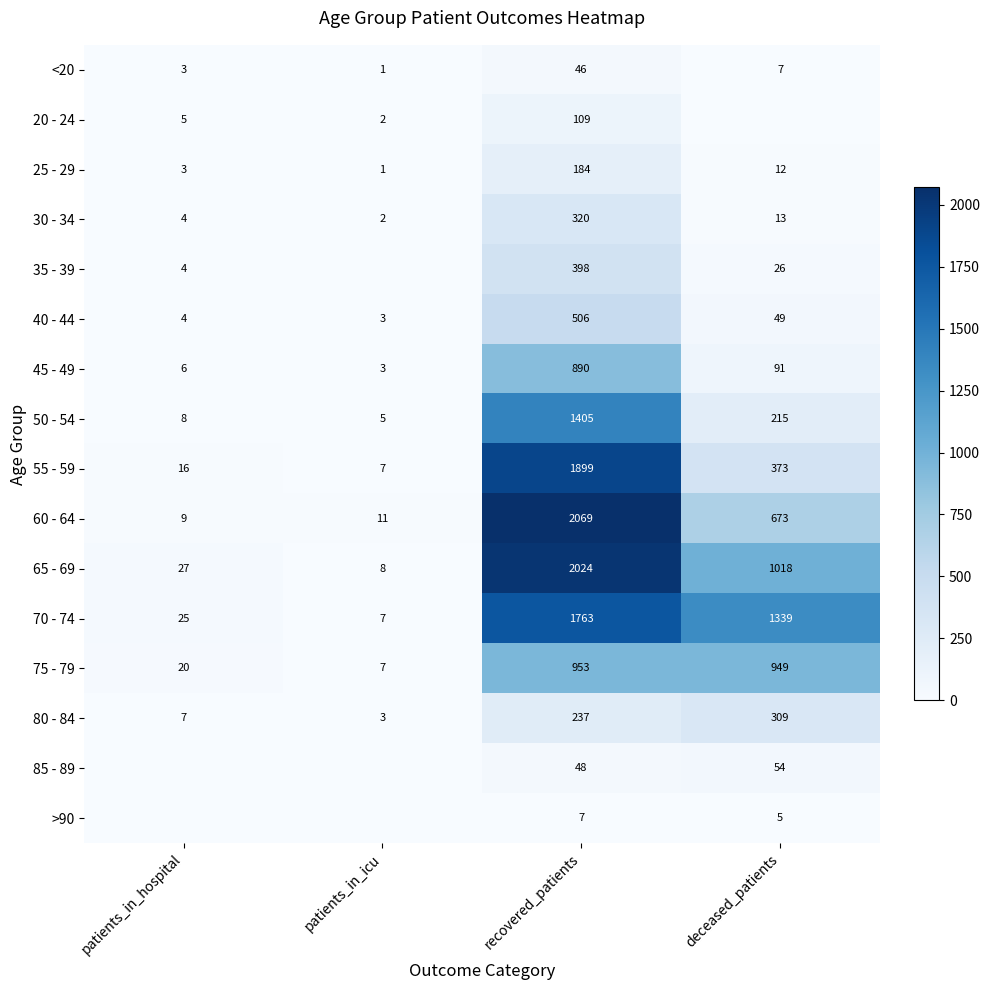

What is the maximum value for 50 - 54?

1405